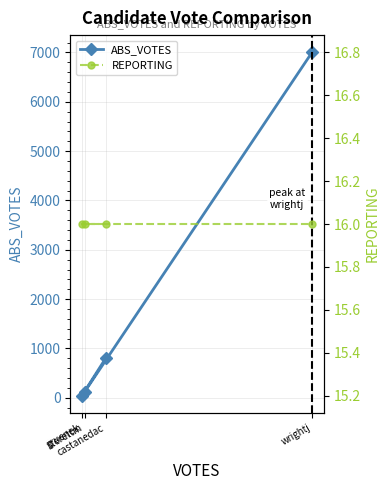

What position from the left is sterettm?

3